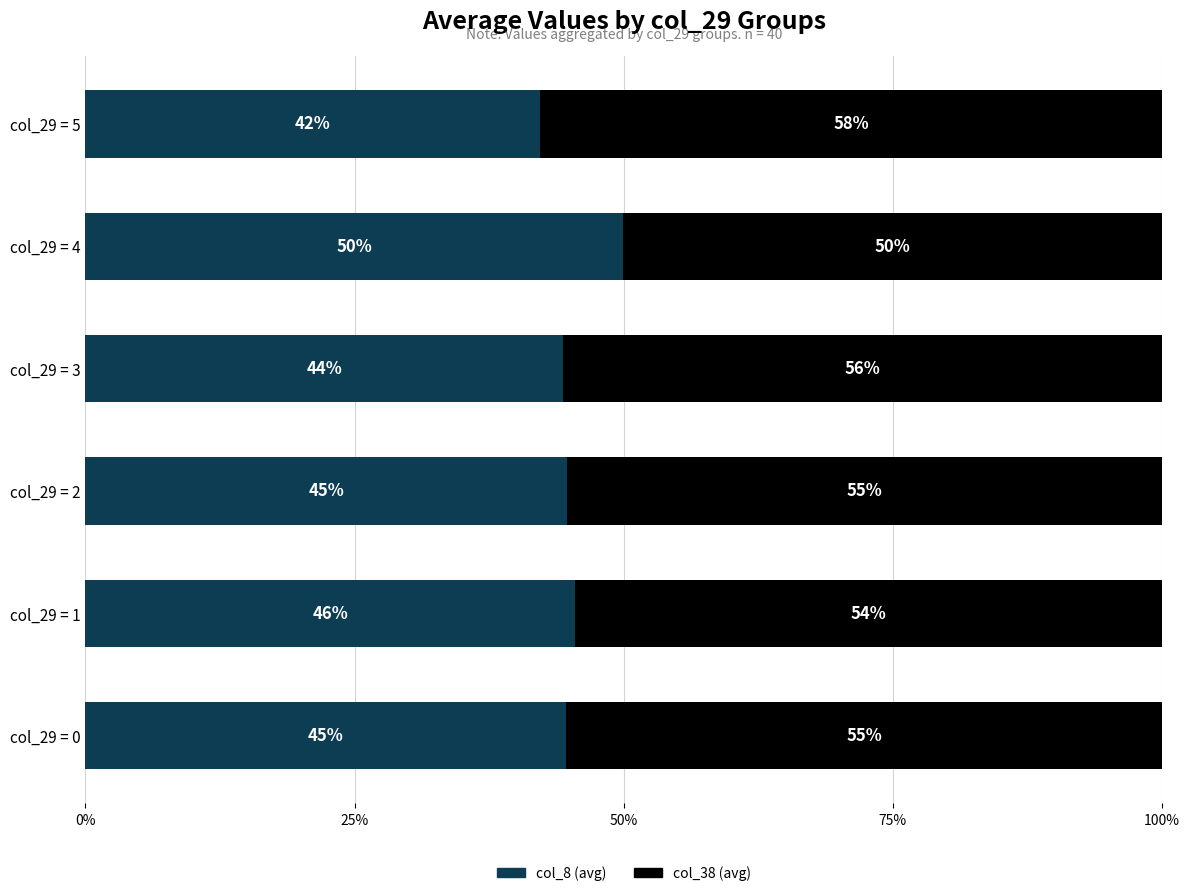

The value of col_8 (avg) at col_29 = 2 is 11.6. True or false?

False